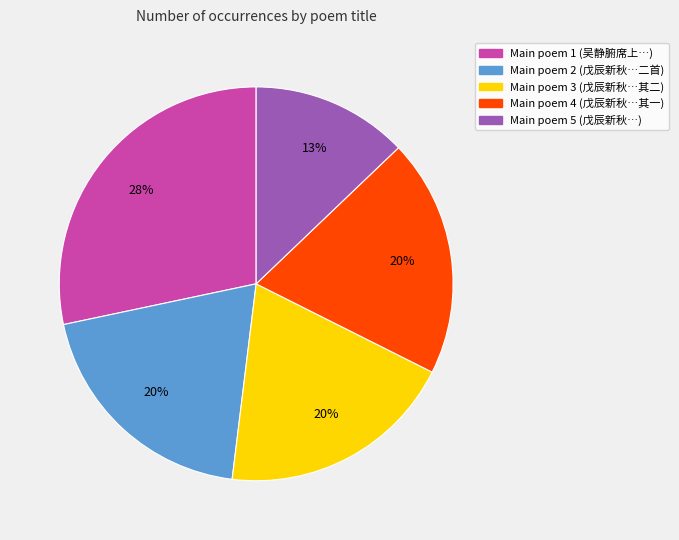

Does any single category account for the majority?

No